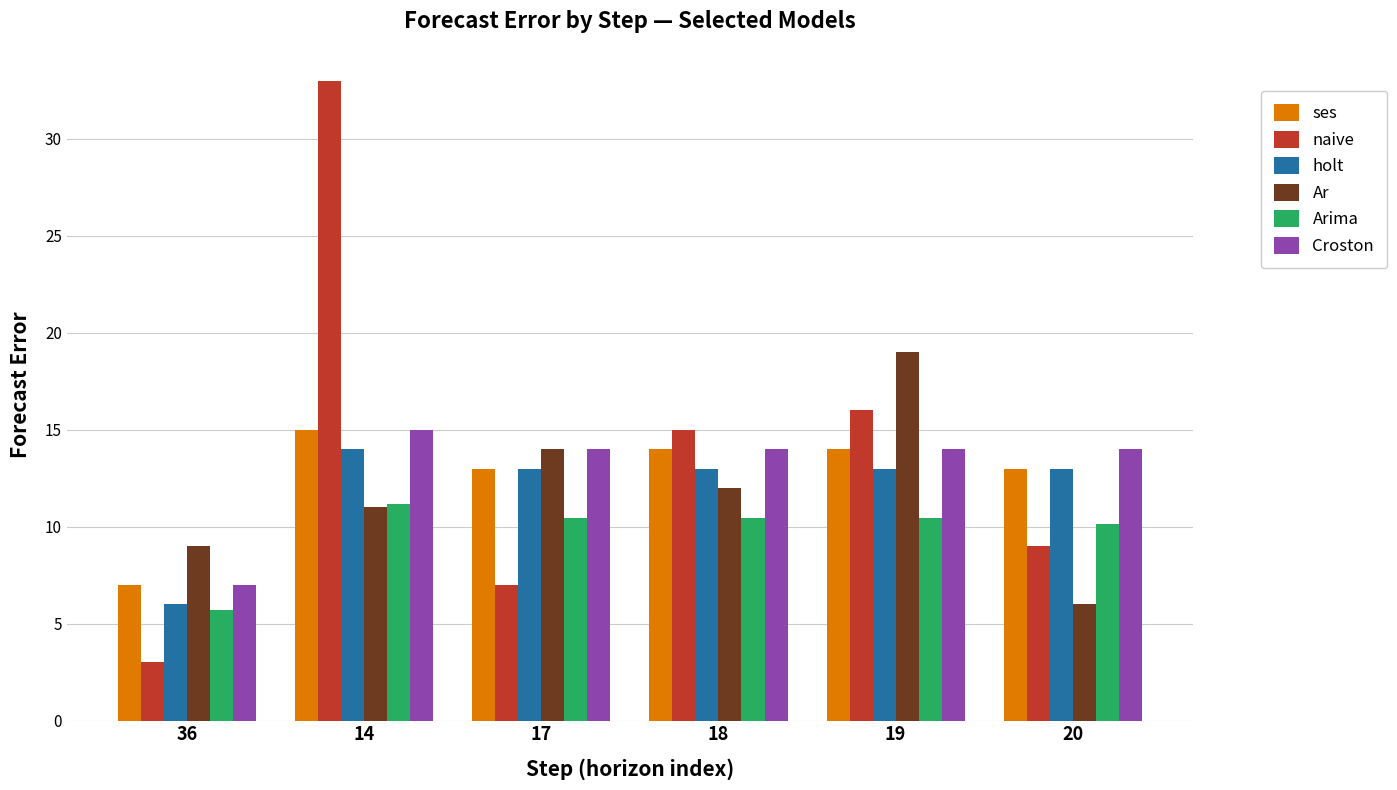

The ses series shows 4.1 at 19. True or false?

False